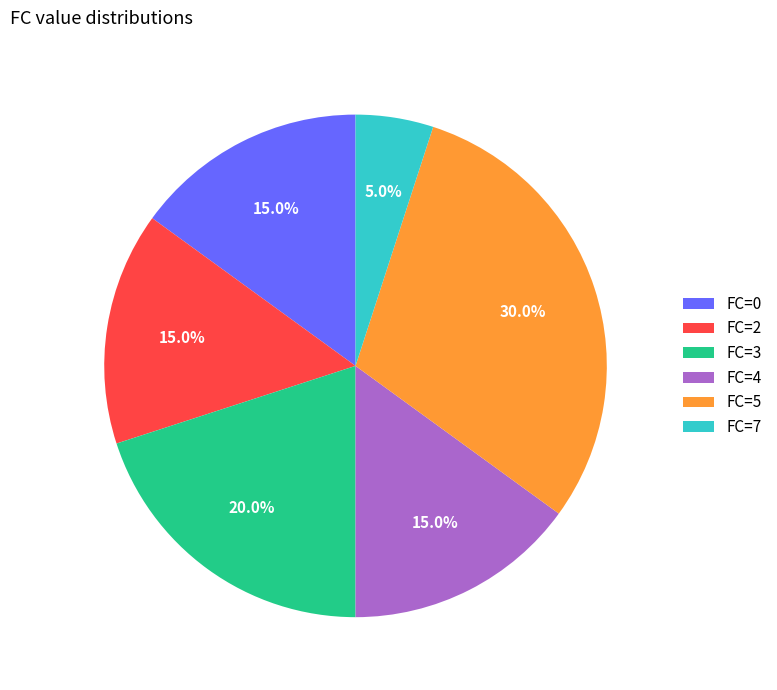

Count the number of slices in the pie.

6